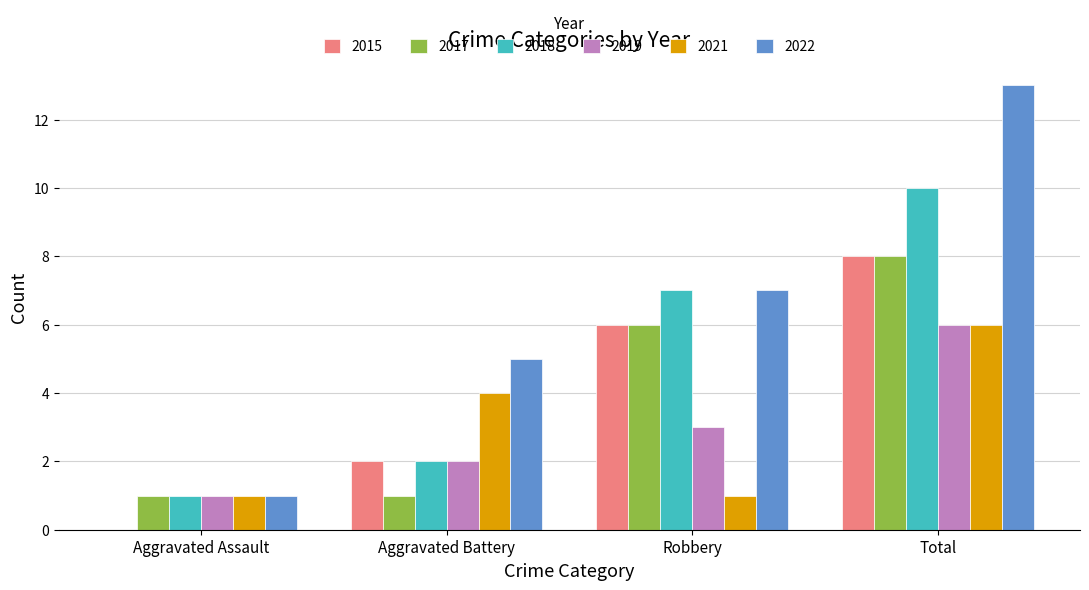

Reading right to left, transcribe all the data shown in this chart.

2015: Total=8	Robbery=6	Aggravated Battery=2	Aggravated Assault=0
2017: Total=8	Robbery=6	Aggravated Battery=1	Aggravated Assault=1
2018: Total=10	Robbery=7	Aggravated Battery=2	Aggravated Assault=1
2019: Total=6	Robbery=3	Aggravated Battery=2	Aggravated Assault=1
2021: Total=6	Robbery=1	Aggravated Battery=4	Aggravated Assault=1
2022: Total=13	Robbery=7	Aggravated Battery=5	Aggravated Assault=1